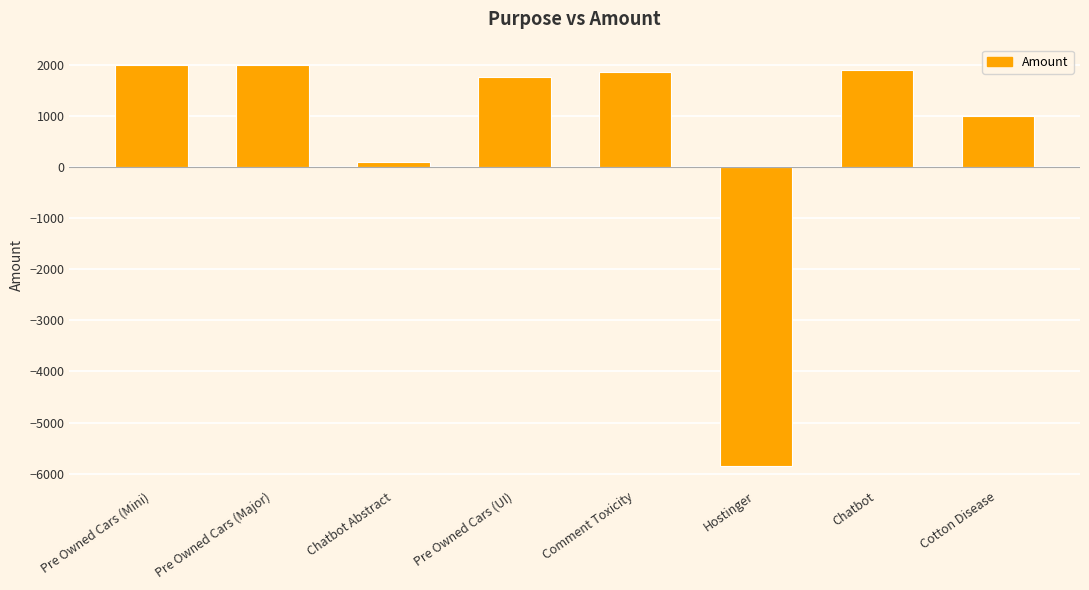

How many positive values are there?

7